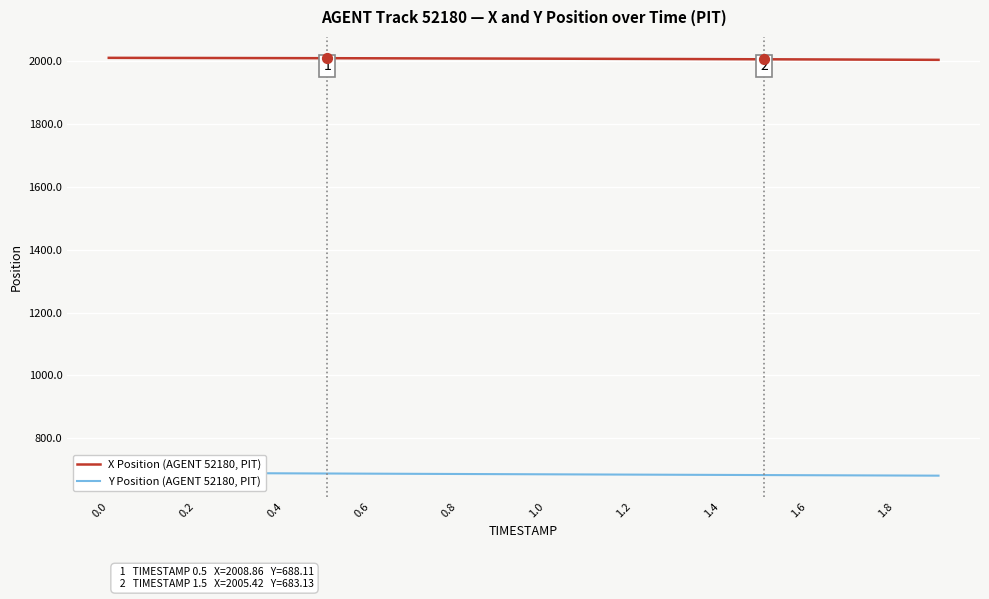

Which series has the largest total across all categories?

X Position (AGENT 52180, PIT)